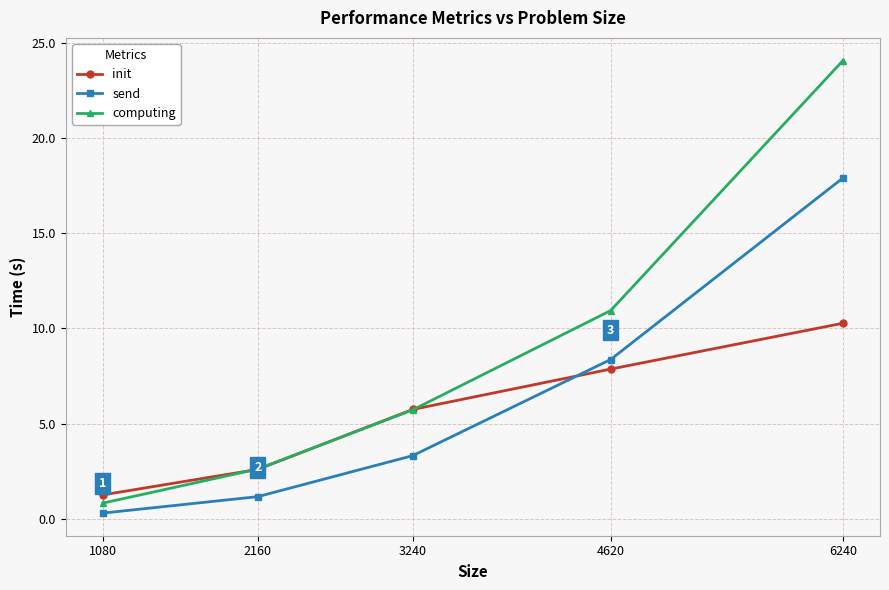

What is the sum of all computing values?

44.2